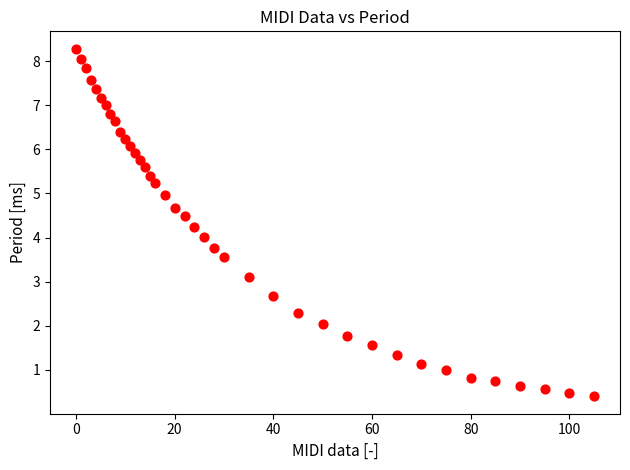

What is the range of Y values (max minus min)?

7.9